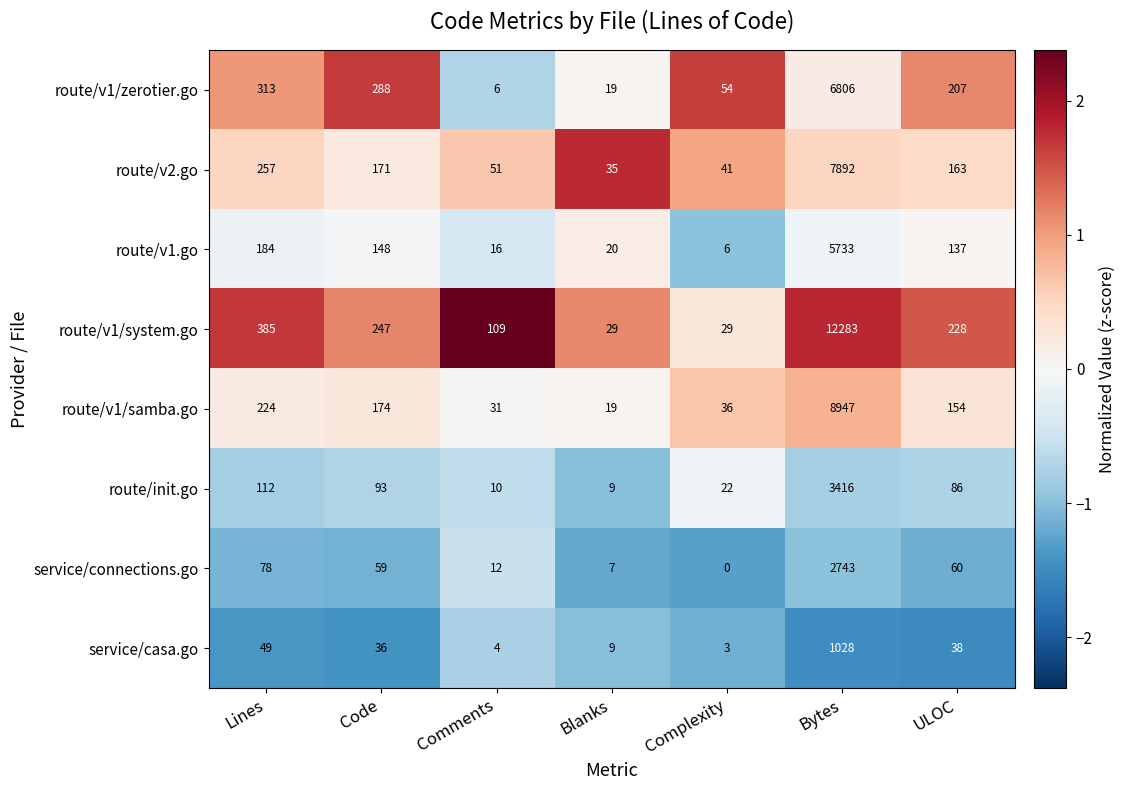

What value does the route/v1/samba.go series have at Blanks, to the nearest 10?

20